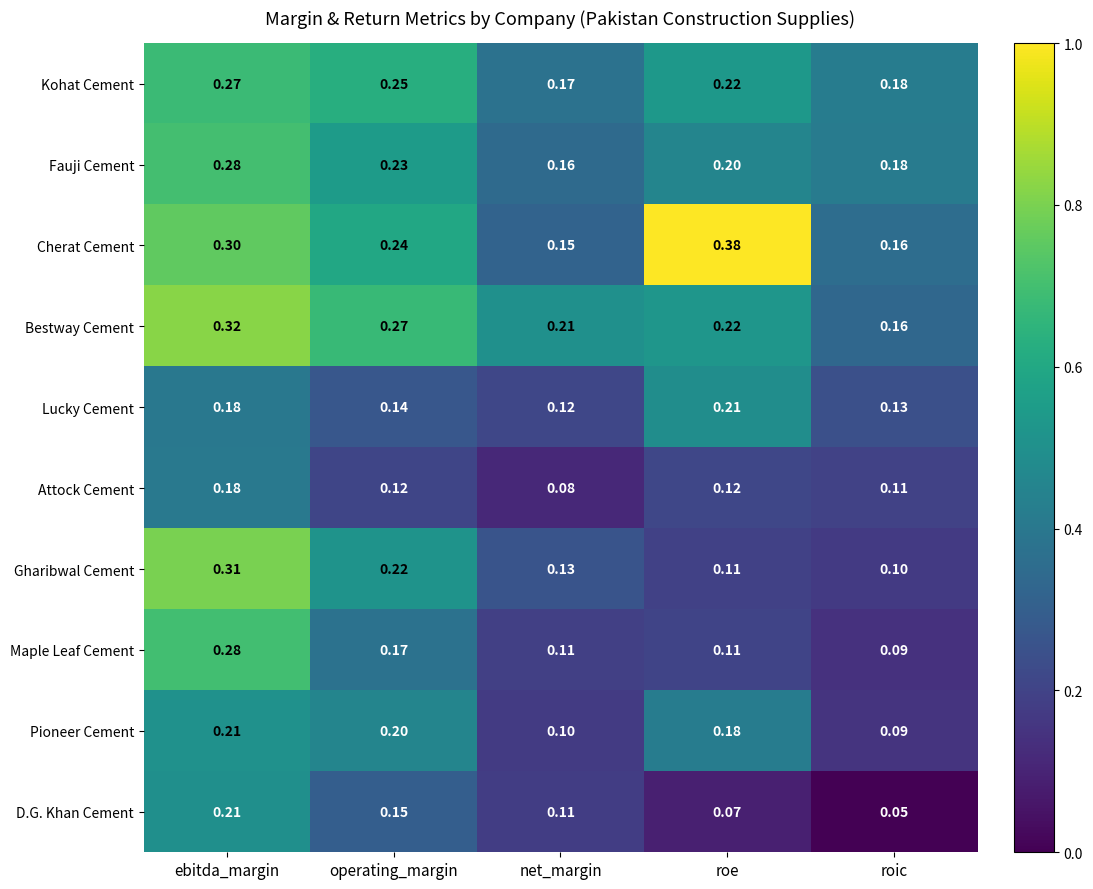

Which series has the largest total across all categories?

Cherat Cement